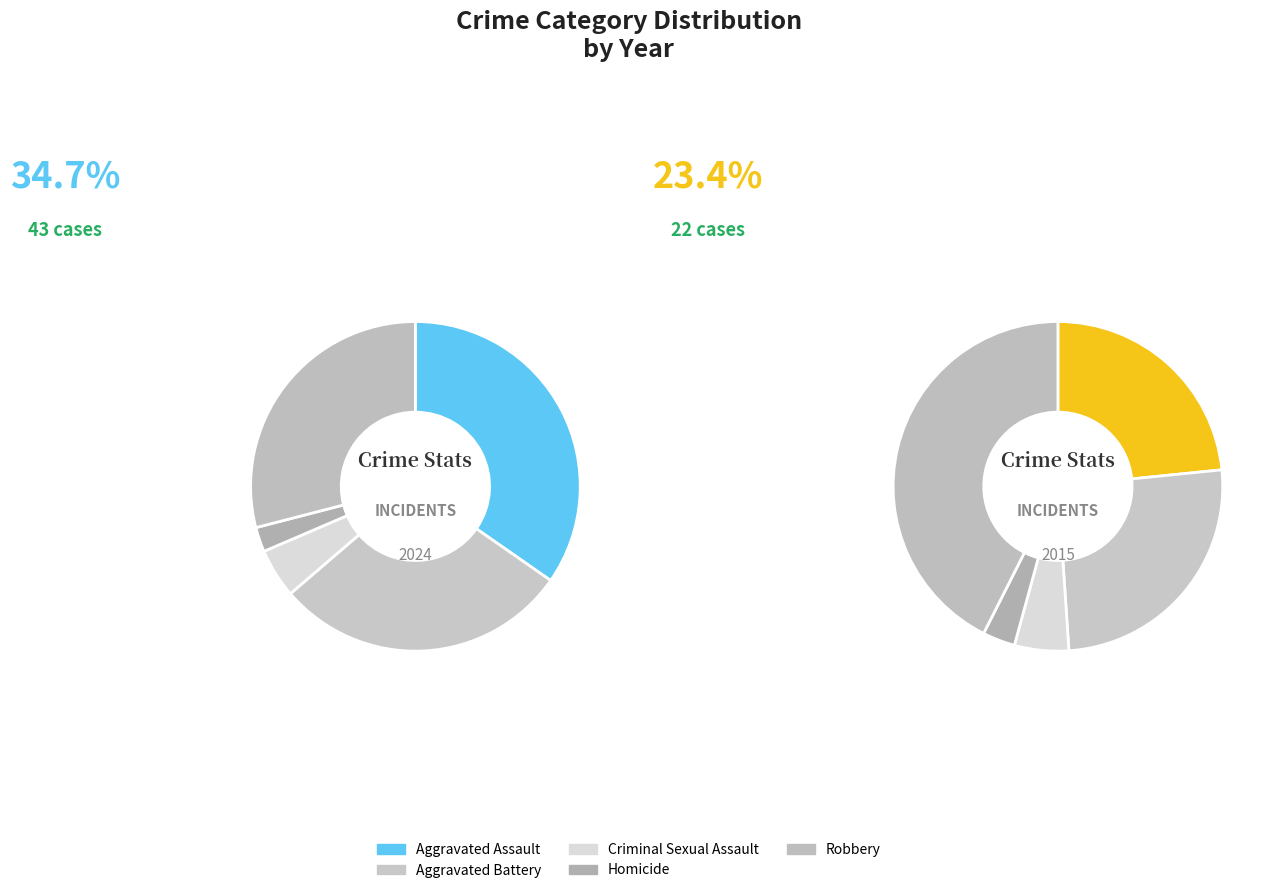

Rank the categories by value from lowest to highest.

Homicide, Criminal Sexual Assault, Aggravated Battery, Robbery, Aggravated Assault